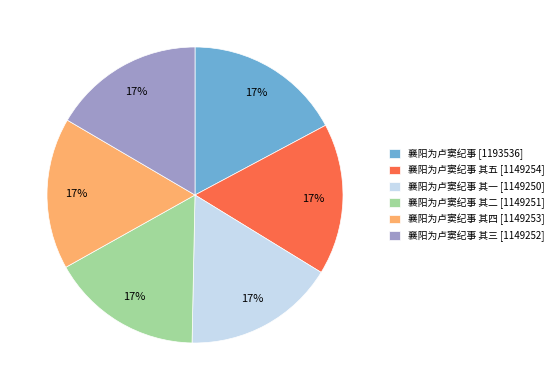

Is there any slice that represents more than half of the pie?

No